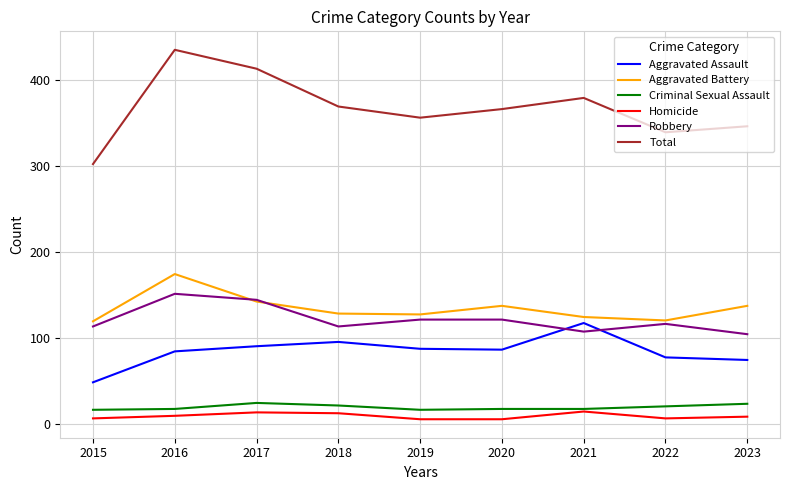

The value of Robbery at 2015 is 147. True or false?

False